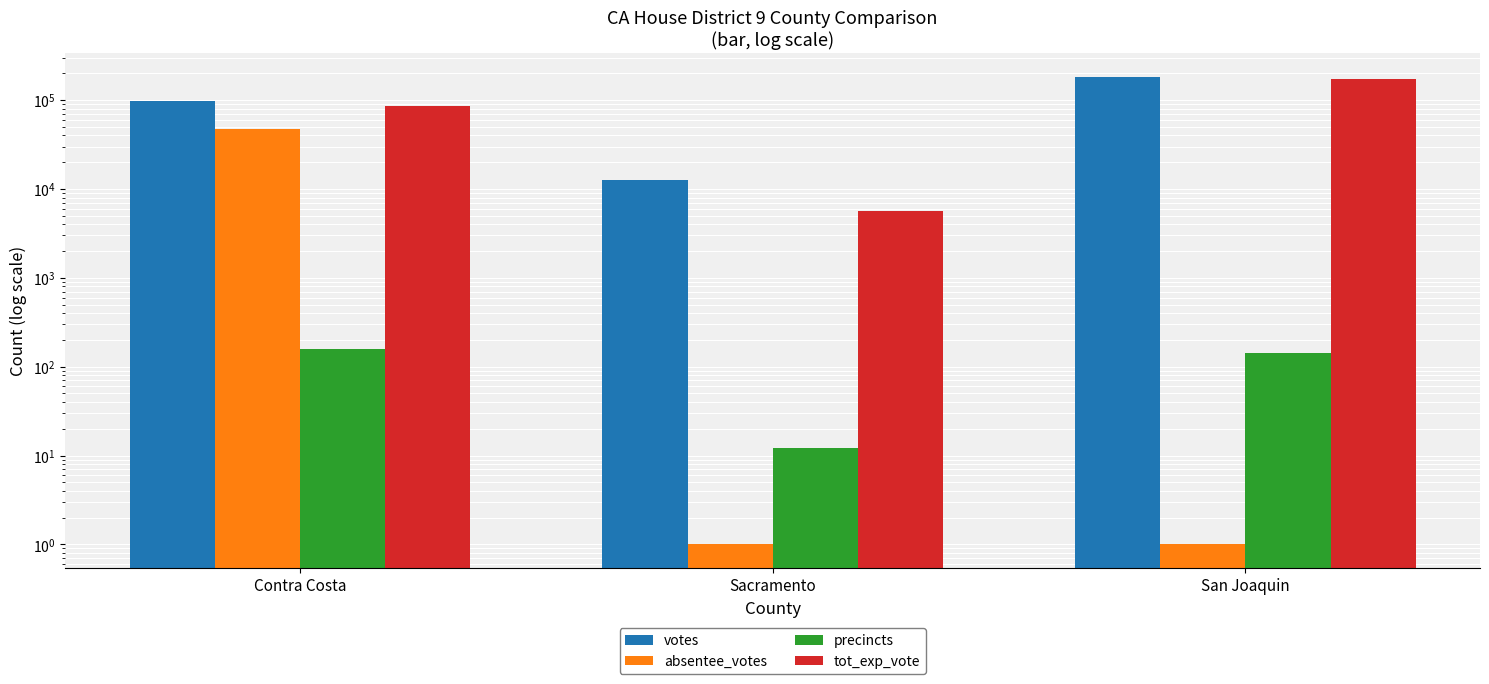

Count the absentee_votes values in the range 1 to 47591.

3